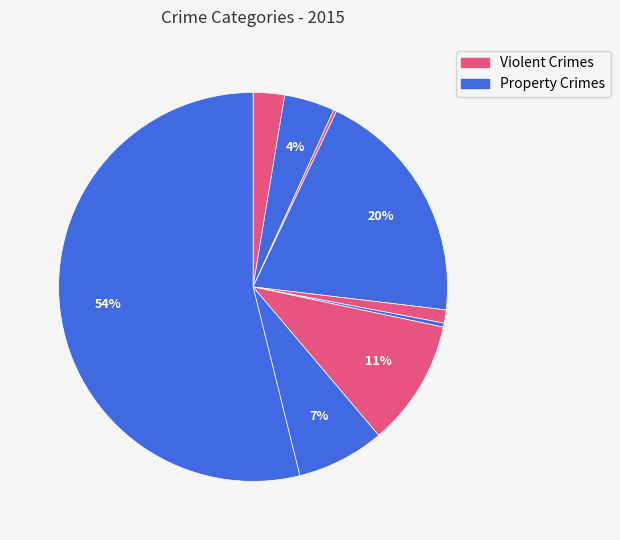

To the nearest percent, what is the average slice percentage?

11%